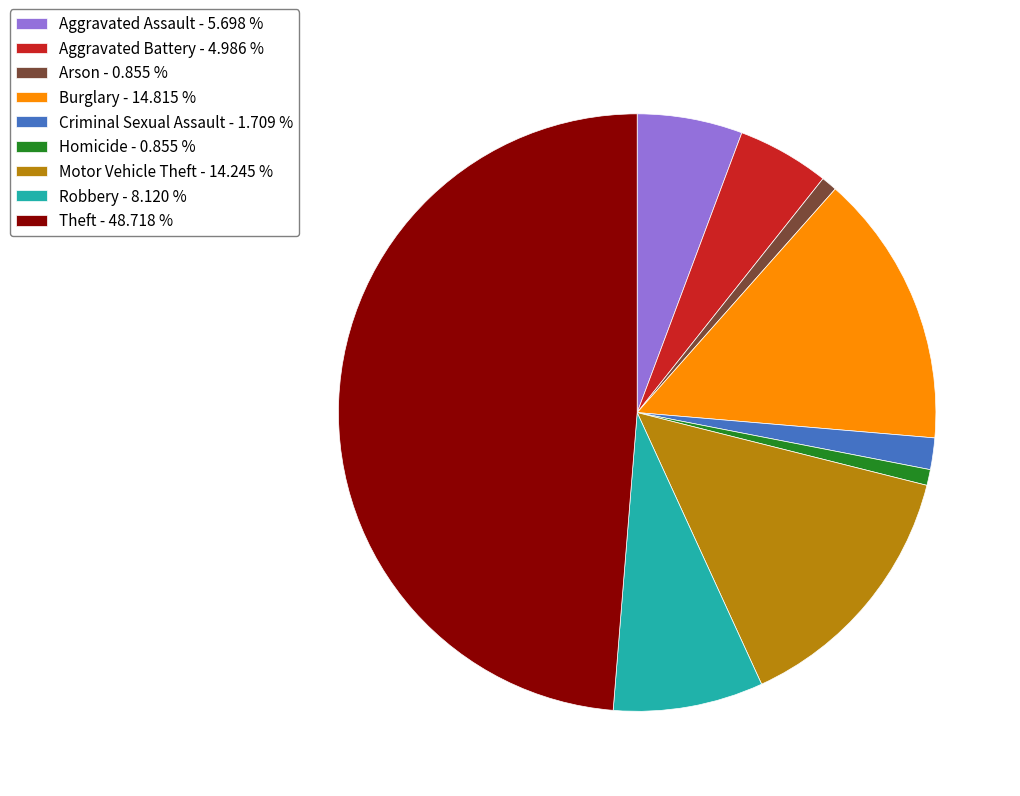

Is Arson the majority of the pie?

No